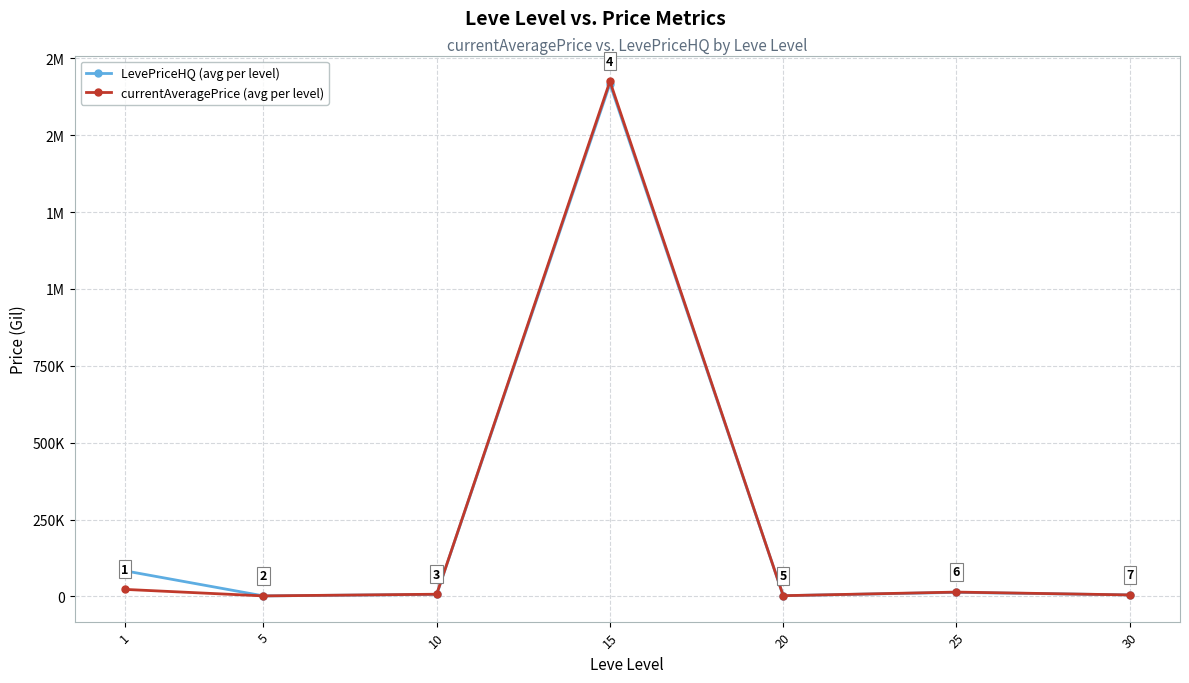

What are all the series names shown in the legend?

LevePriceHQ (avg per level), currentAveragePrice (avg per level)